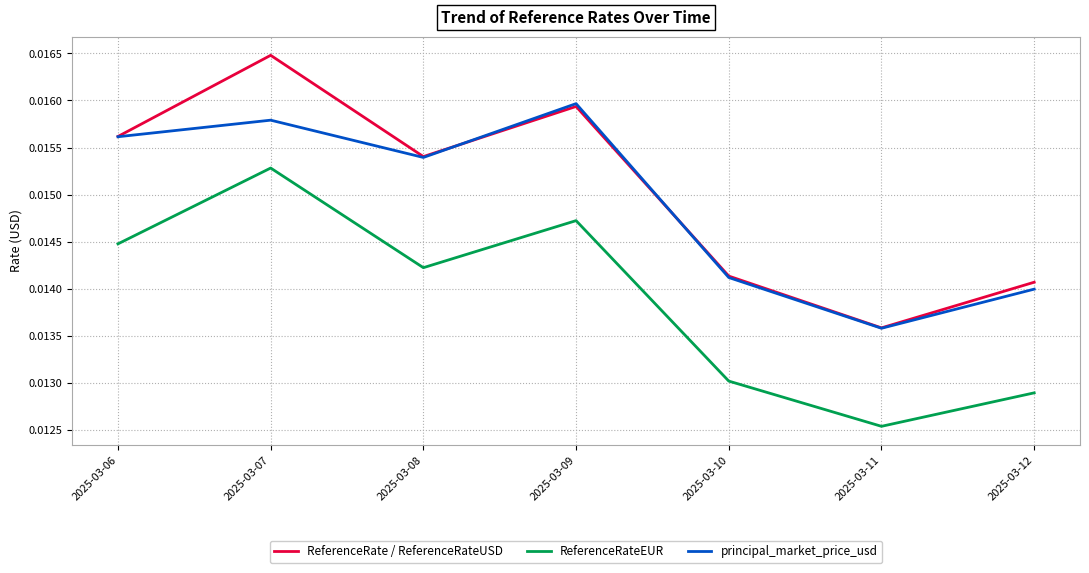

Which series has the largest total across all categories?

ReferenceRate / ReferenceRateUSD